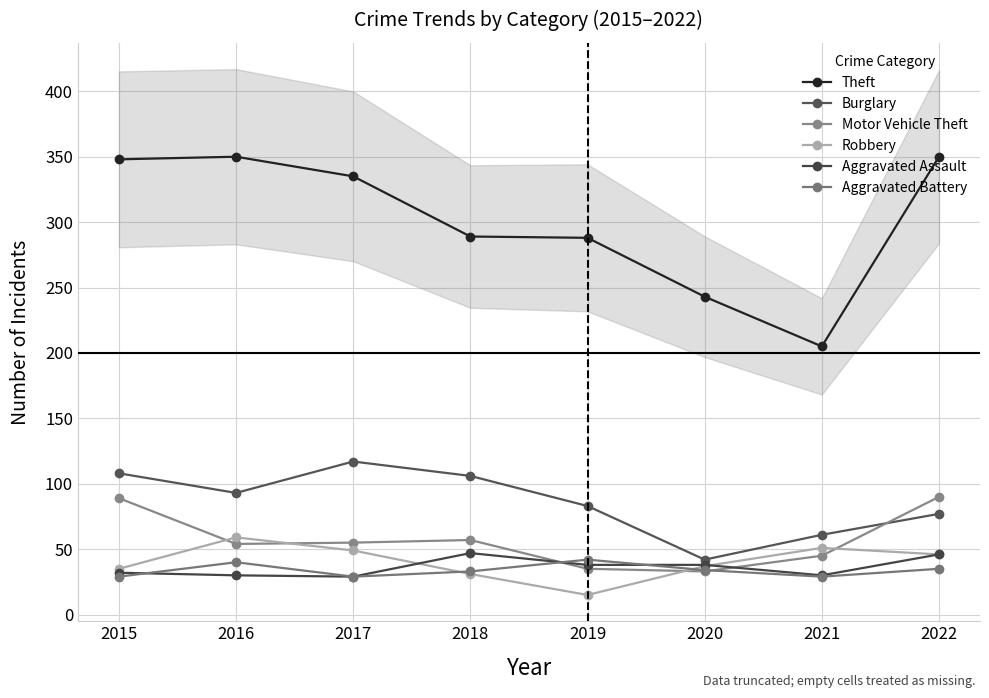

What is the difference between the maximum and minimum values in the Theft series?

145